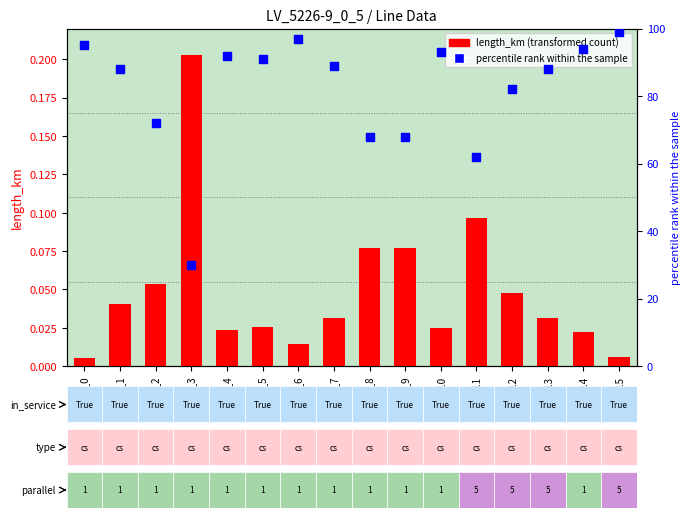

Which series has the largest total across all categories?

percentile rank within the sample